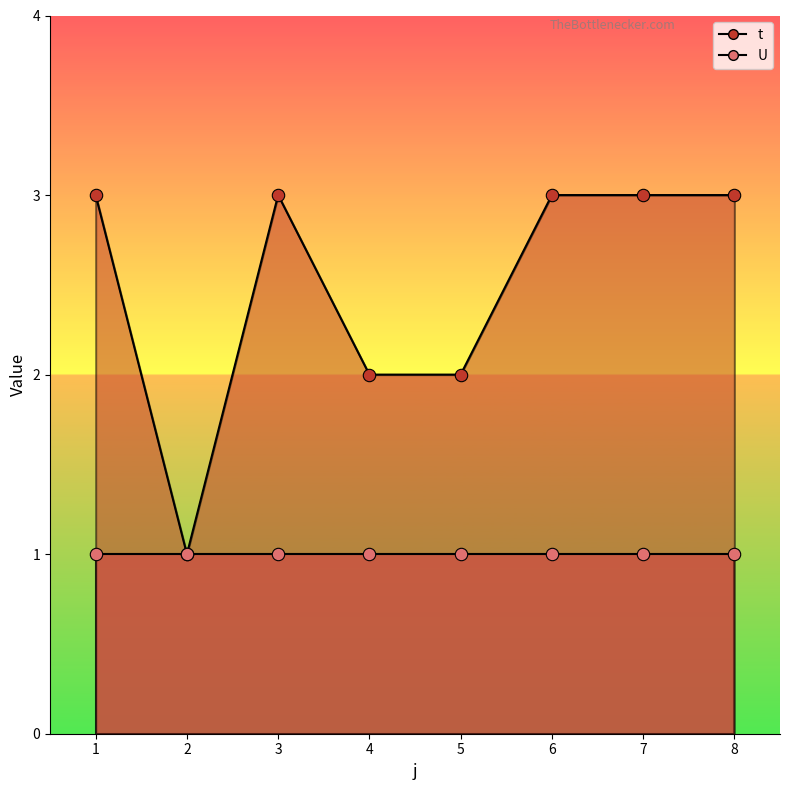

What is the change in value from 1 to 5?

-1